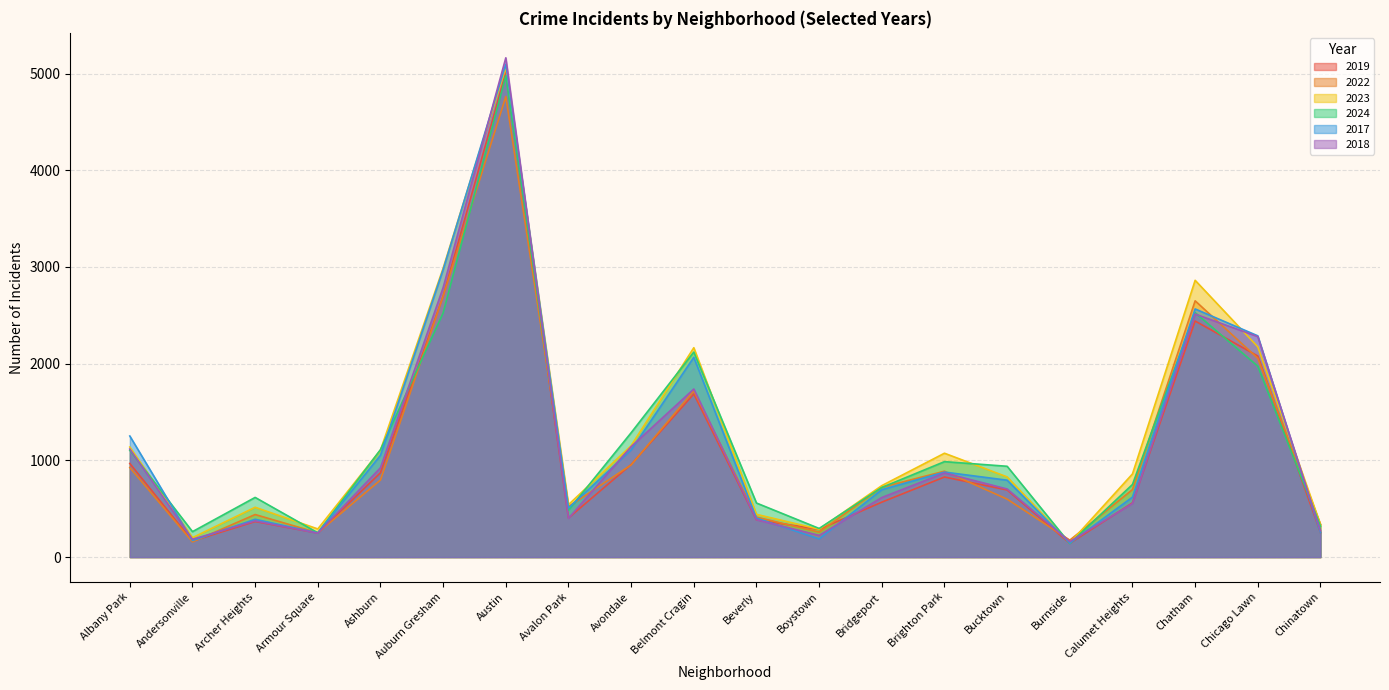

Reading right to left, extract all data points from this chart.

2019: 253	2079	2441	561	142	694	828	568	287	385	1687	957	405	5008	2700	872	249	368	166	968
2022: 338	2056	2650	698	175	599	888	722	258	414	1719	953	522	4763	2698	797	251	440	157	926
2023: 335	2174	2862	860	146	829	1074	739	288	442	2165	1152	542	5064	2988	1106	291	515	201	1138
2024: 321	1974	2527	751	140	939	987	720	296	559	2120	1286	485	4978	2525	1111	251	617	263	1104
2017: 253	2288	2566	620	145	795	879	697	188	403	2066	1107	508	5096	2973	1053	250	391	171	1252
2018: 273	2280	2513	554	160	704	870	616	224	386	1738	1142	401	5163	2787	924	248	374	184	1117